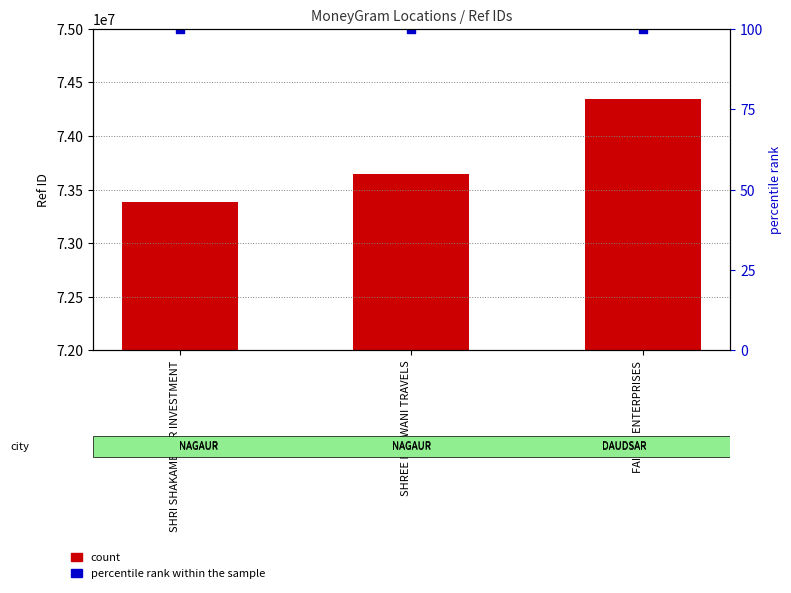

Which series contains the lowest Y value?

percentile rank within the sample